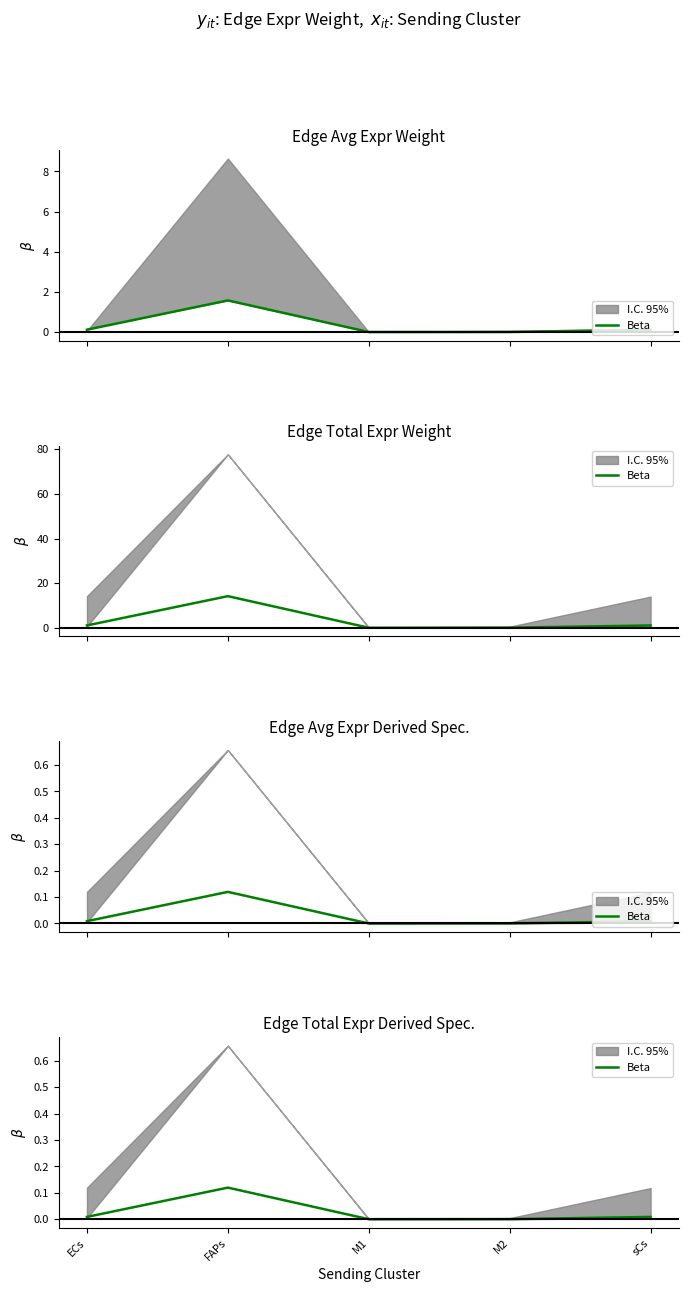

What is the change in value from ECs to FAPs?

+0.1